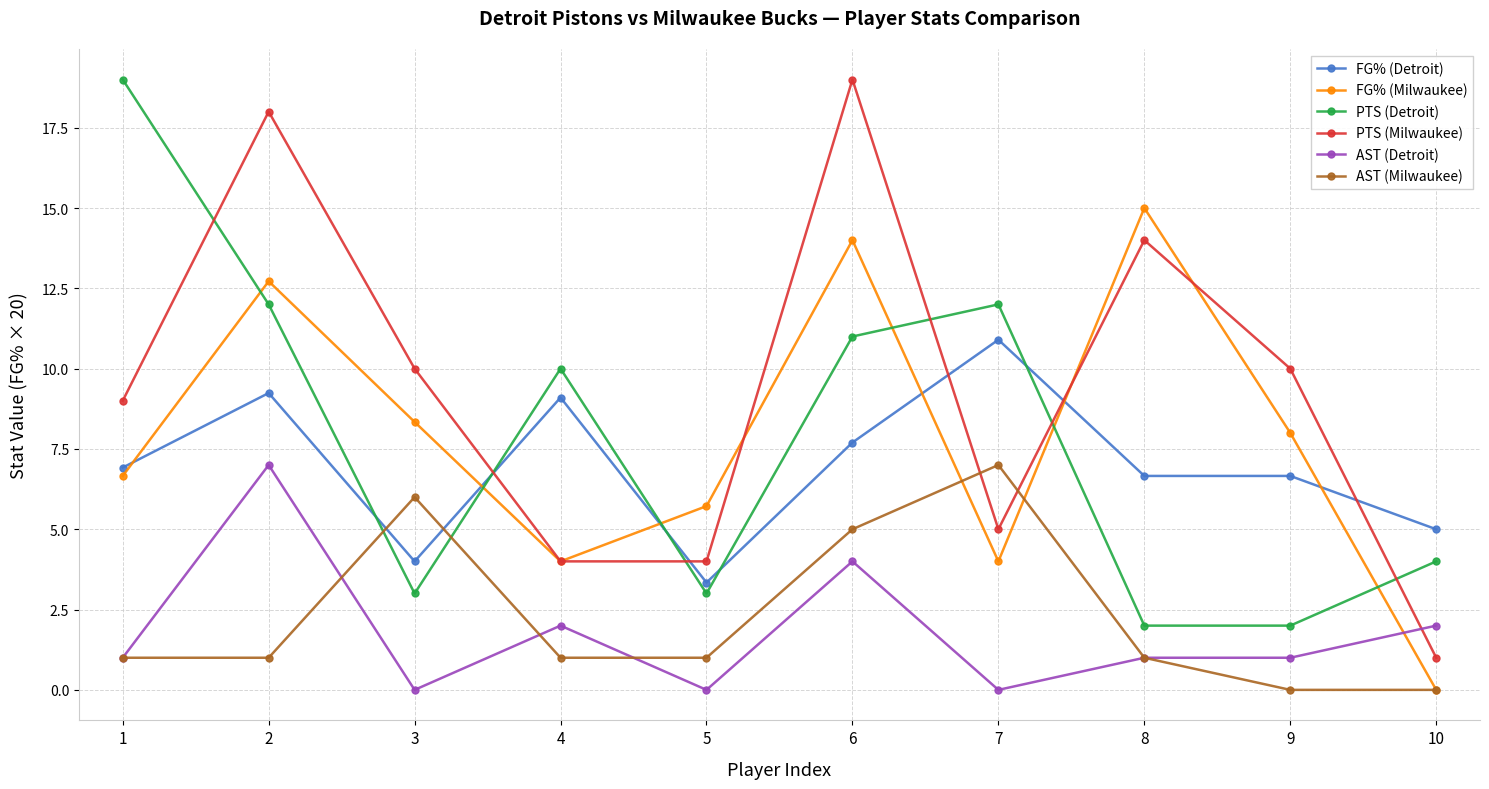

Is this an area chart (filled region under the line)?

No